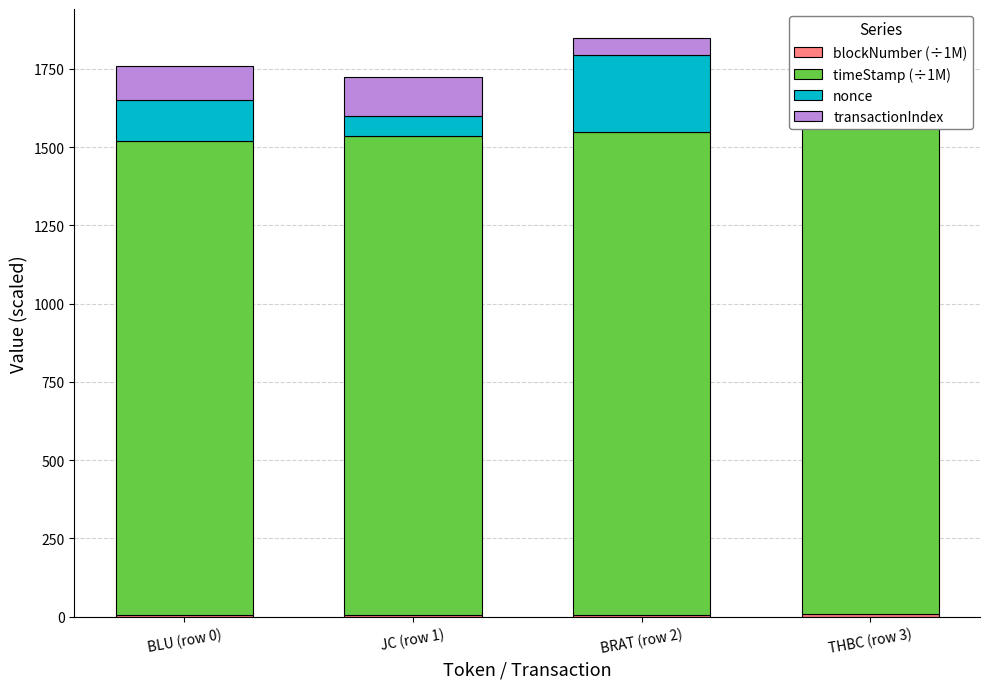

Which series has the largest total across all categories?

timeStamp (÷1M)